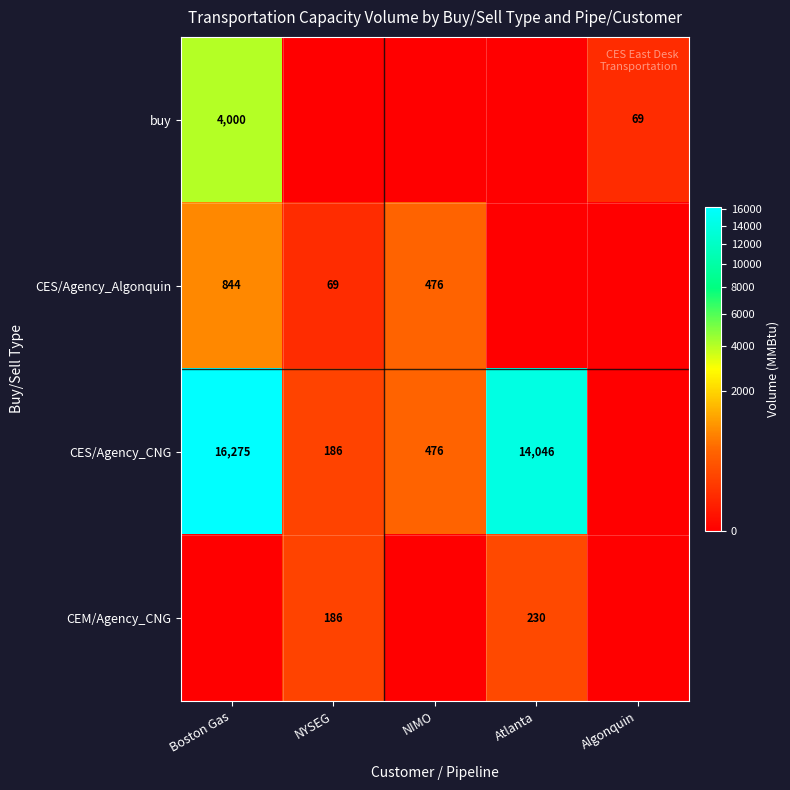

The value of CES/Agency_Algonquin at NIMO is 265. True or false?

False